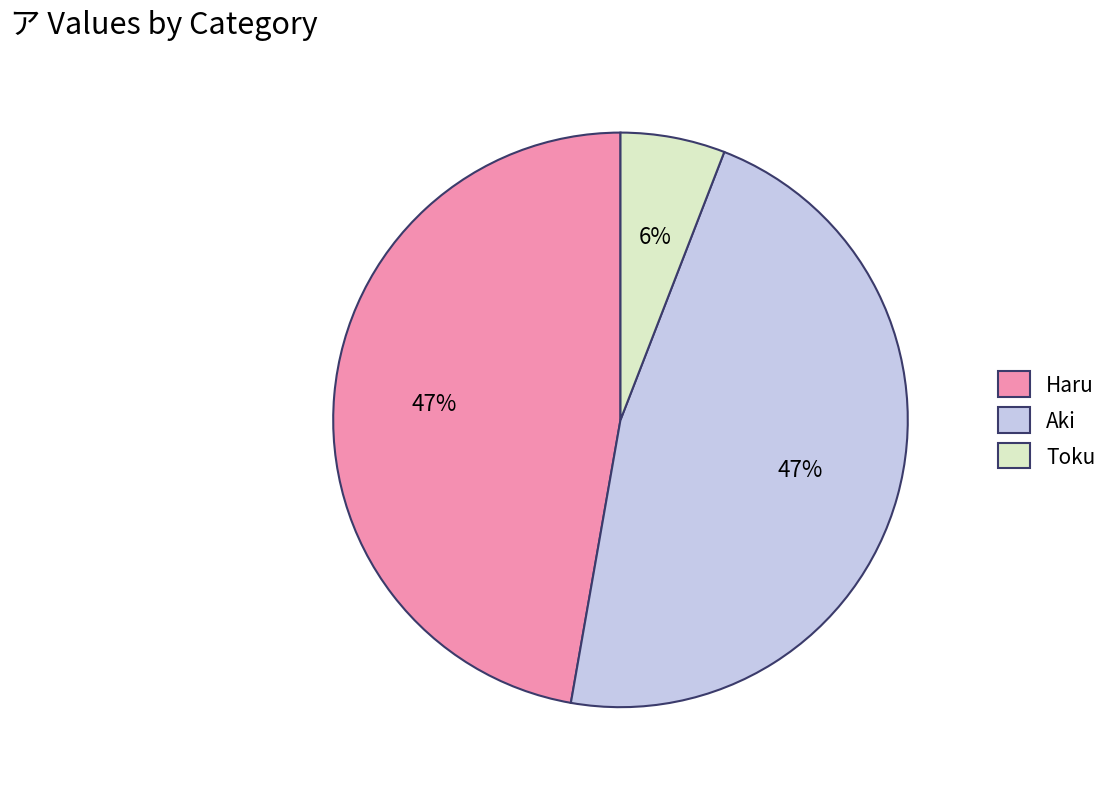

Count the number of slices in the pie.

3